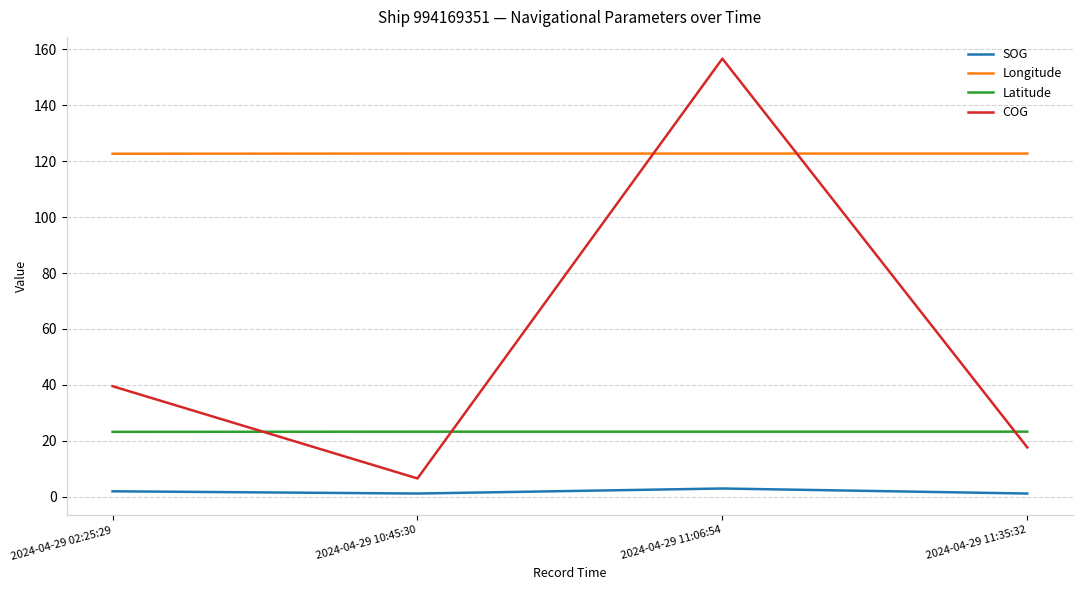

How many values in the COG series exceed 39?

2